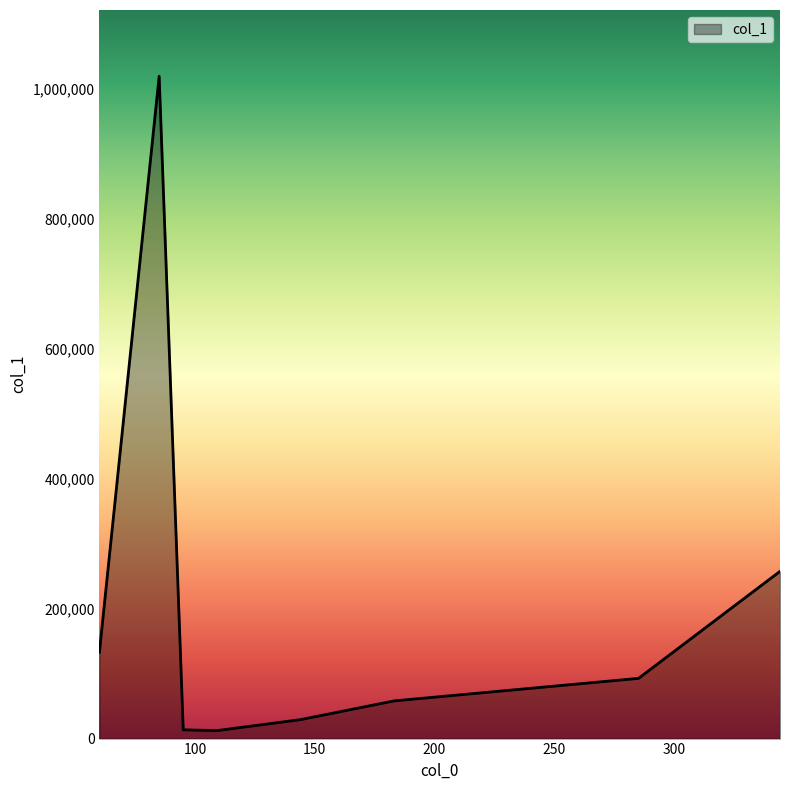

What is the difference between the second highest and second lowest values?

243689.0